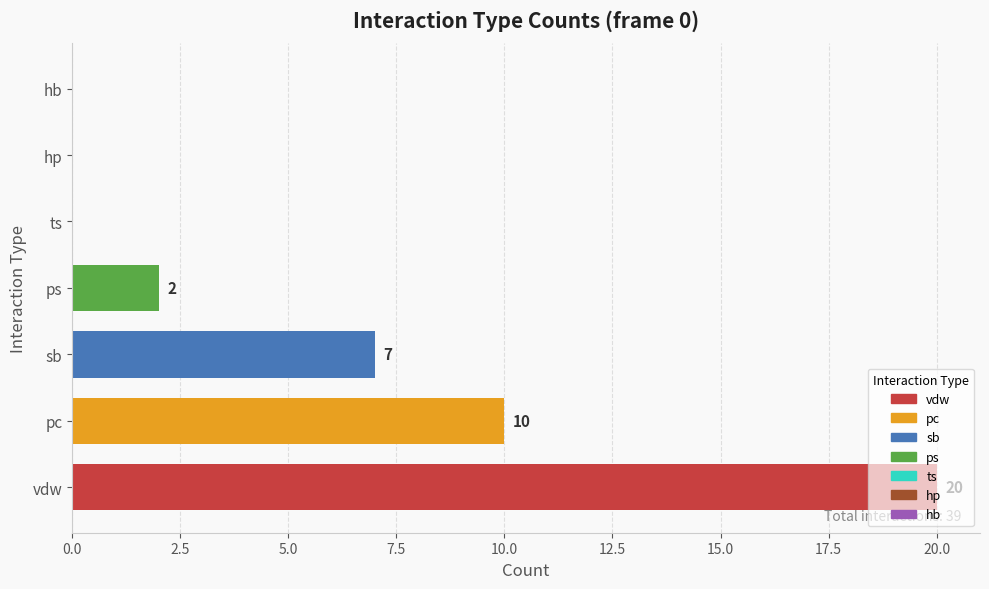

What is the sum of all values?

39